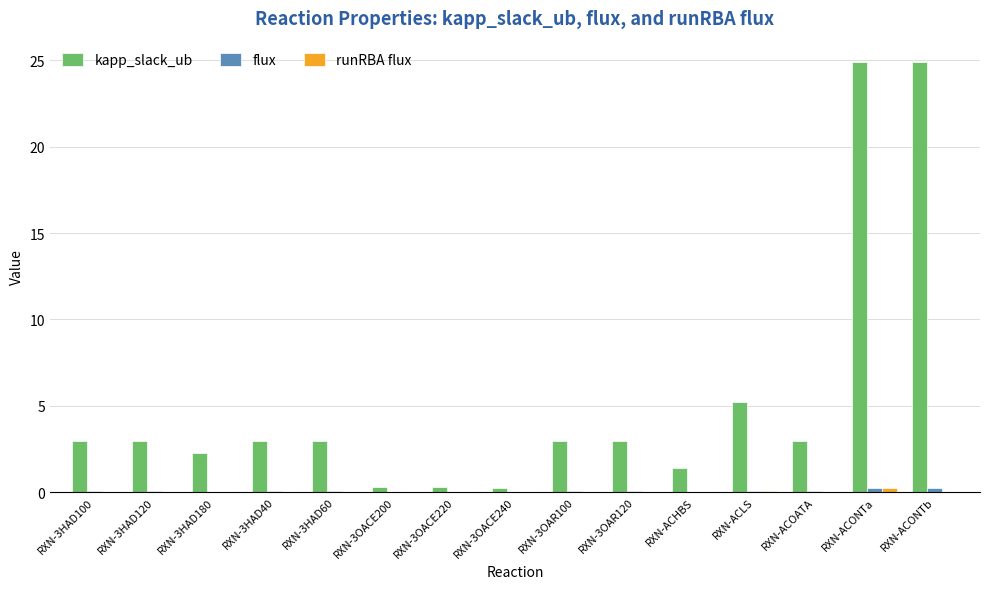

Which series has the largest total across all categories?

kapp_slack_ub